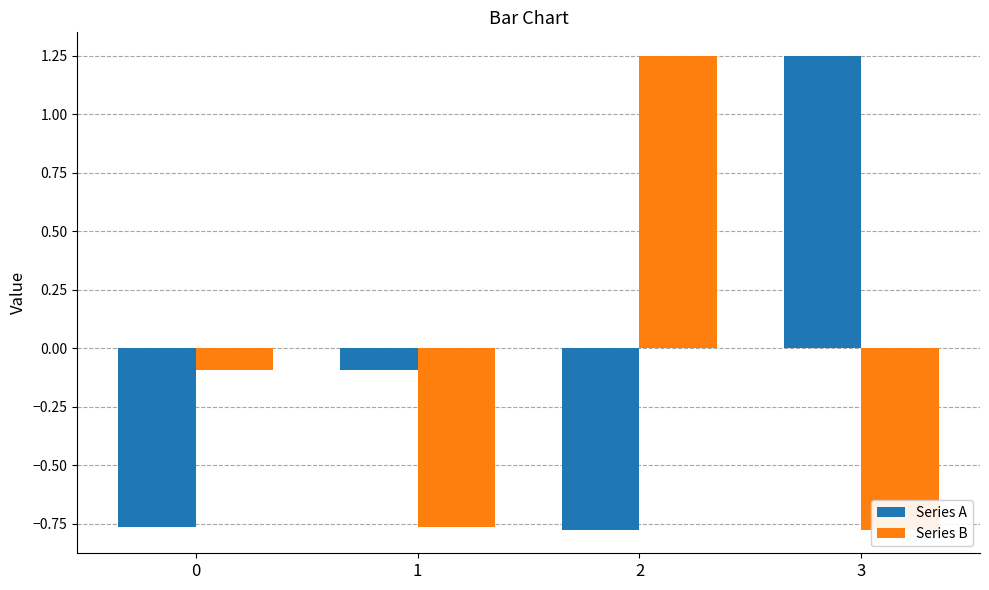

The value of Series B at 2 is 1.2. True or false?

True